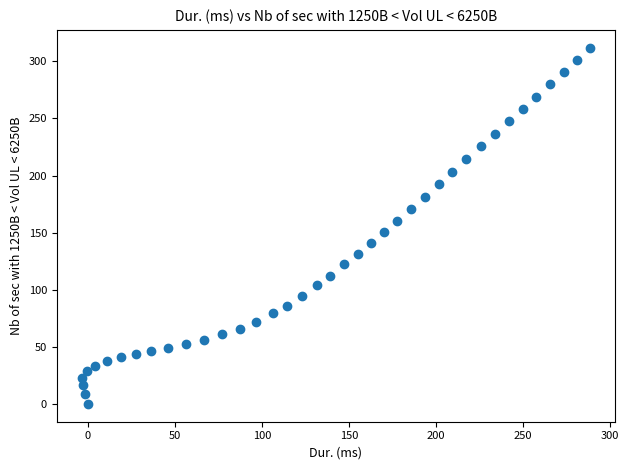

What is the range of Y values (max minus min)?

312.0